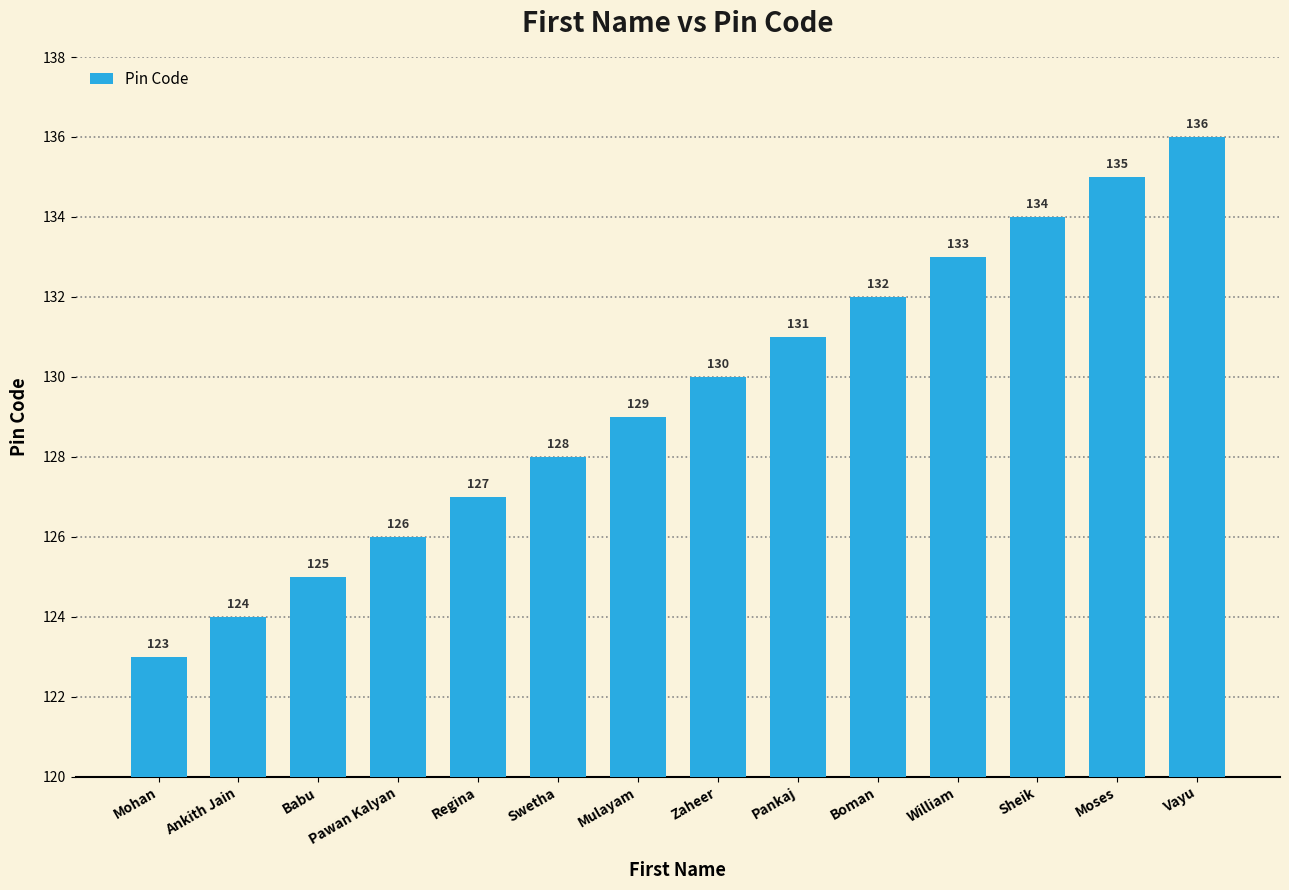

What is the smallest value displayed?

123